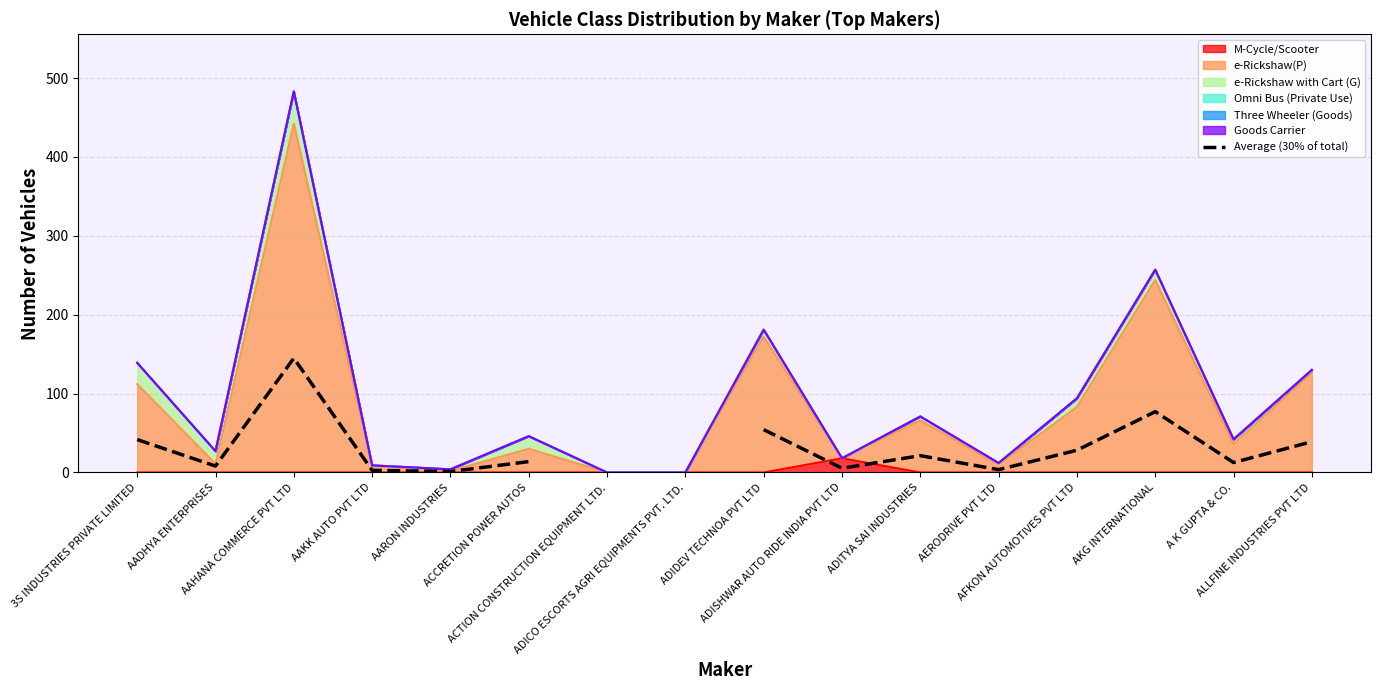

What is the highest value of the M-Cycle/Scooter series?

18